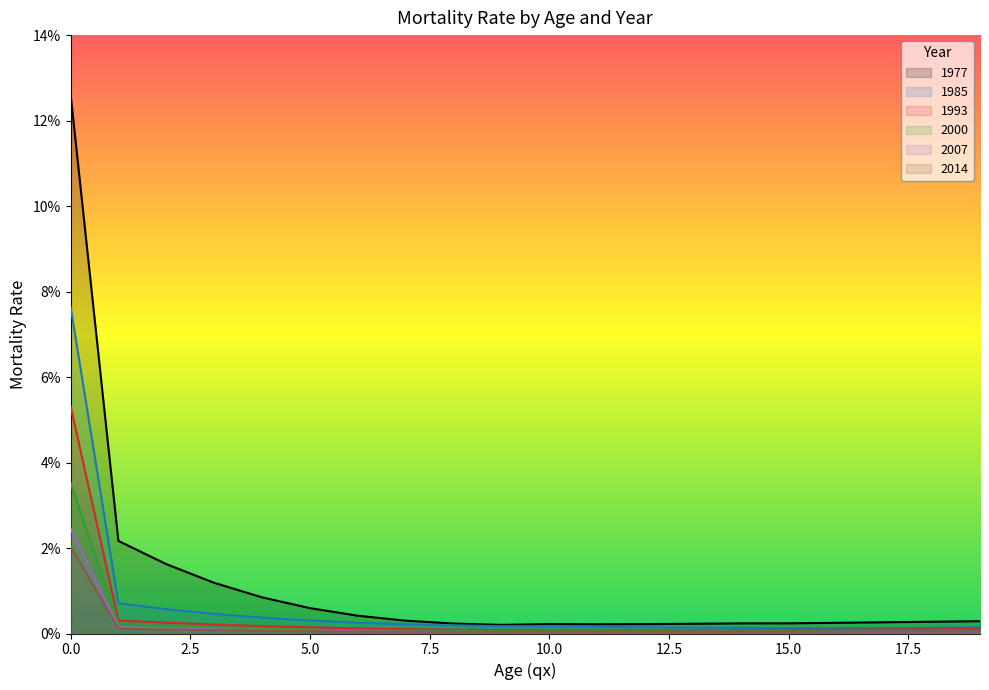

List the labels in order of 1985 value, smallest first.

15, 16, 17, 14, 18, 13, 12, 19, 11, 10, 9, 8, 7, 6, 5, 4, 3, 2, 1, 0